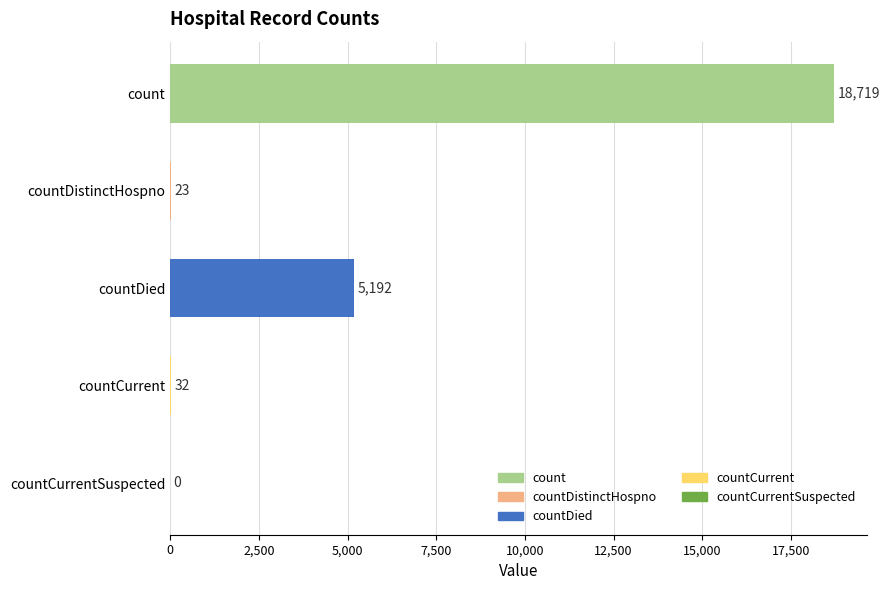

What is the maximum value shown in the chart?

18719